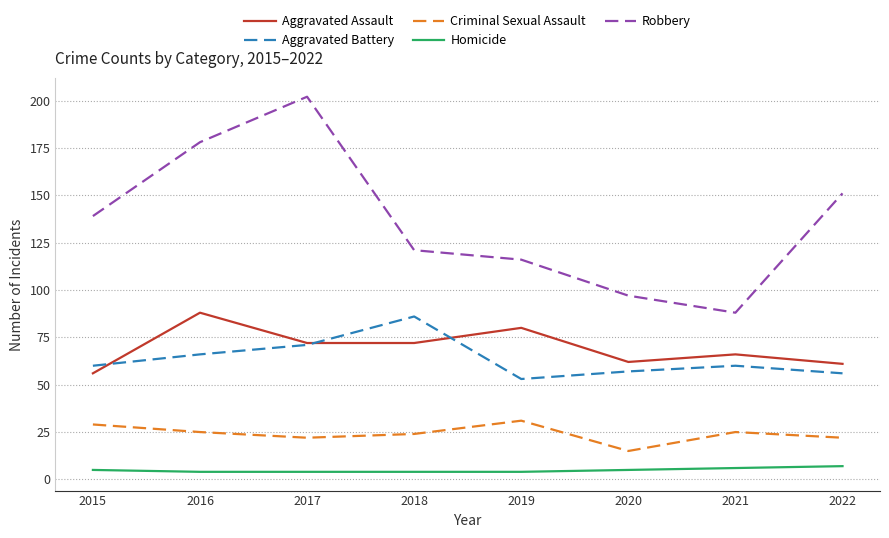

What is the maximum value shown in the chart?

202